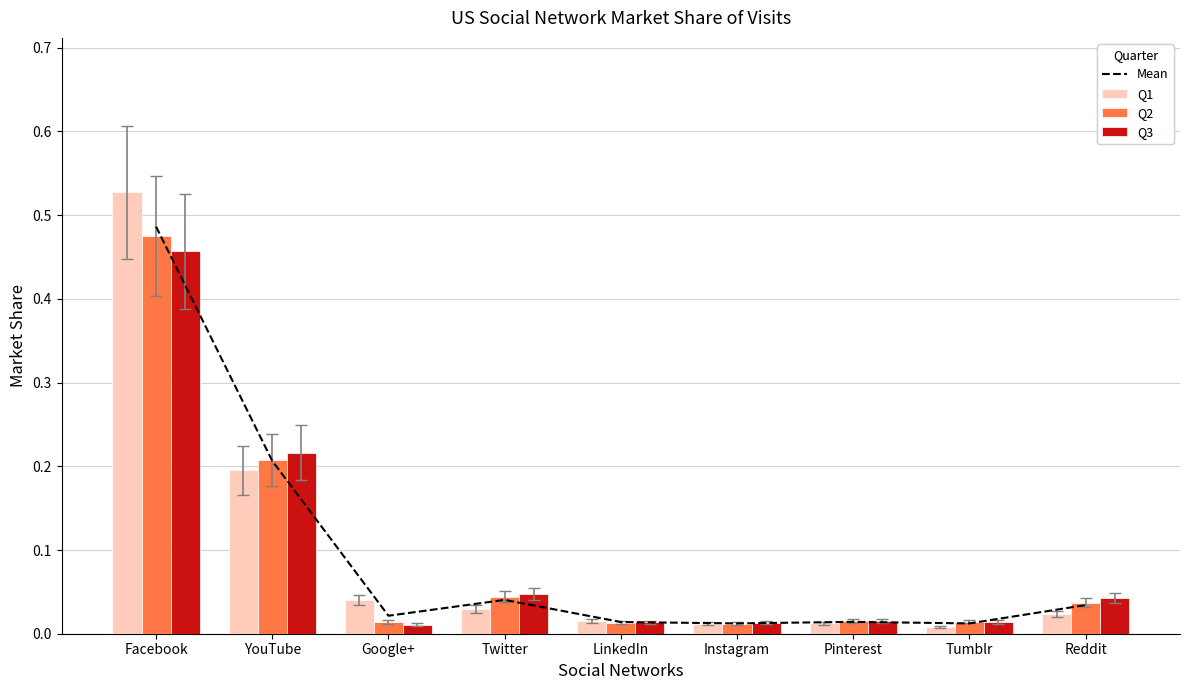

What are all the series names shown in the legend?

Mean, Q1, Q2, Q3